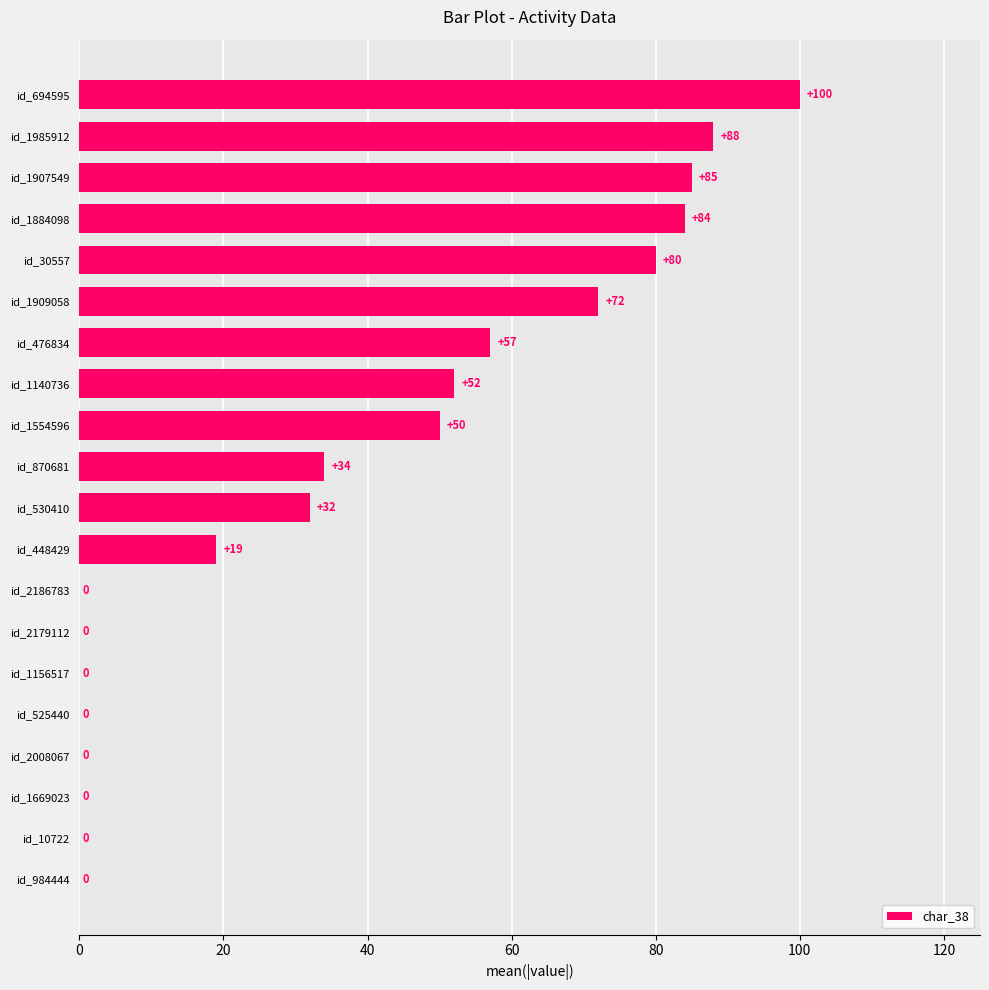

Where is the data nearest to the value 50?

id_1554596